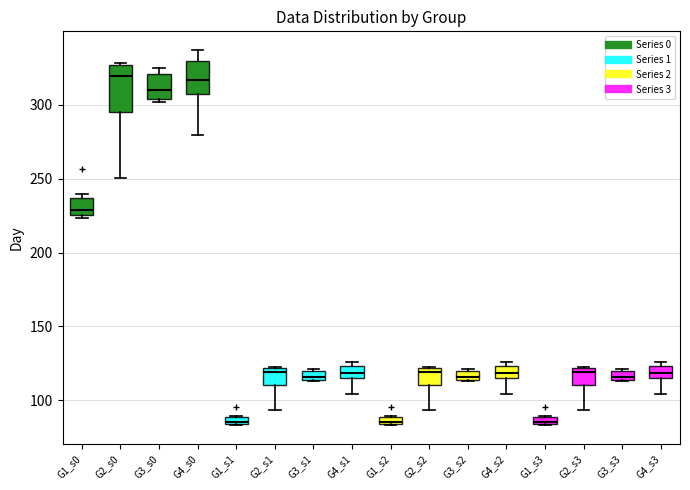

Comparing the boxes themselves (not the whiskers), which one is the tallest?

G2_s0